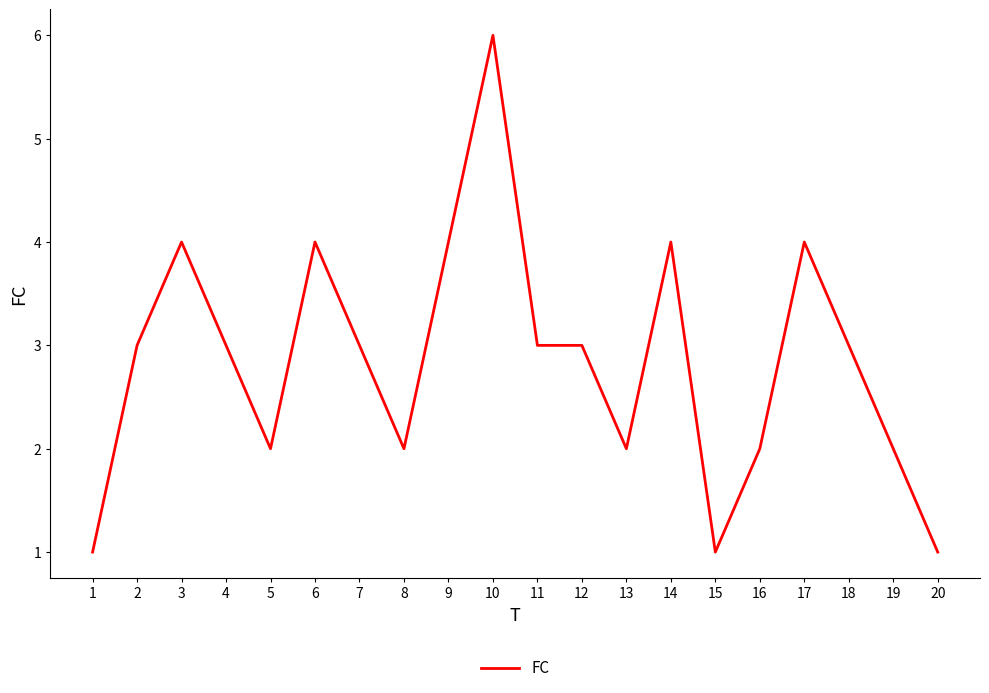

The chart shows a value of 1 at 12. True or false?

False